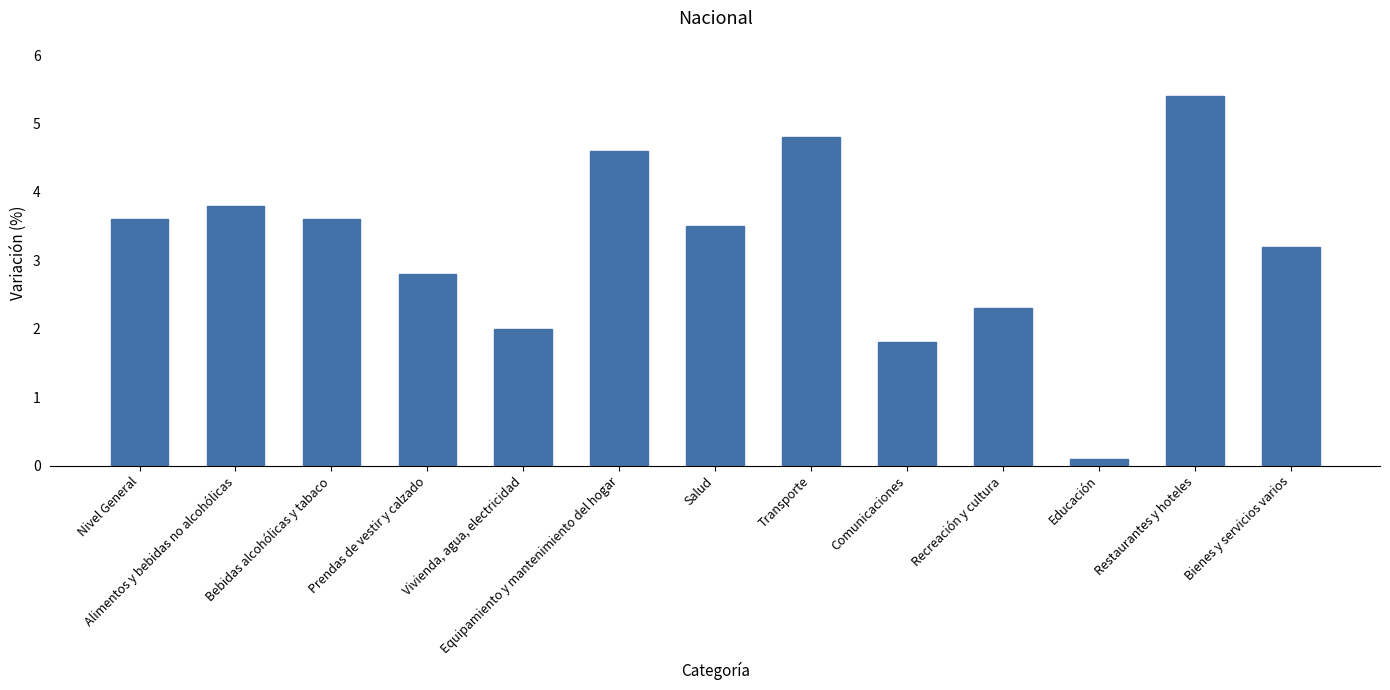

What is the label of the 12th bar from the left?

Restaurantes y hoteles